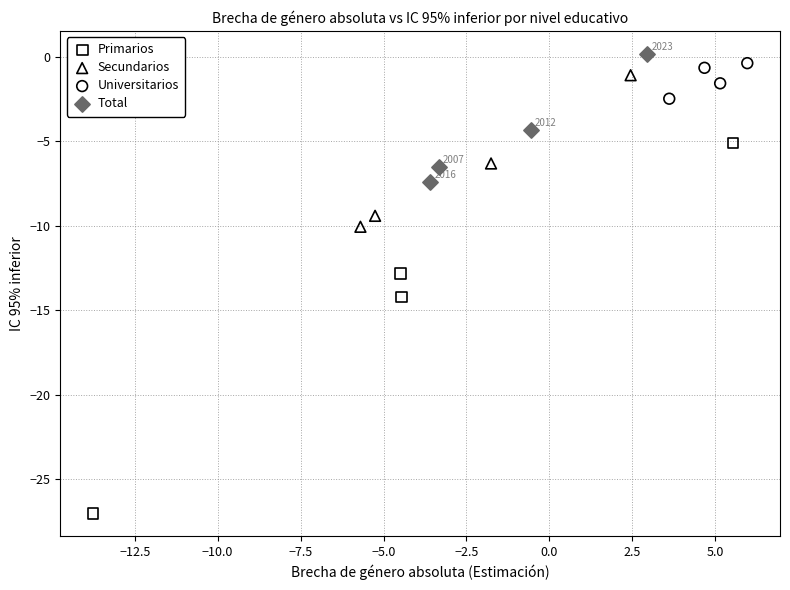

Which series has the widest spread of Y values?

Primarios